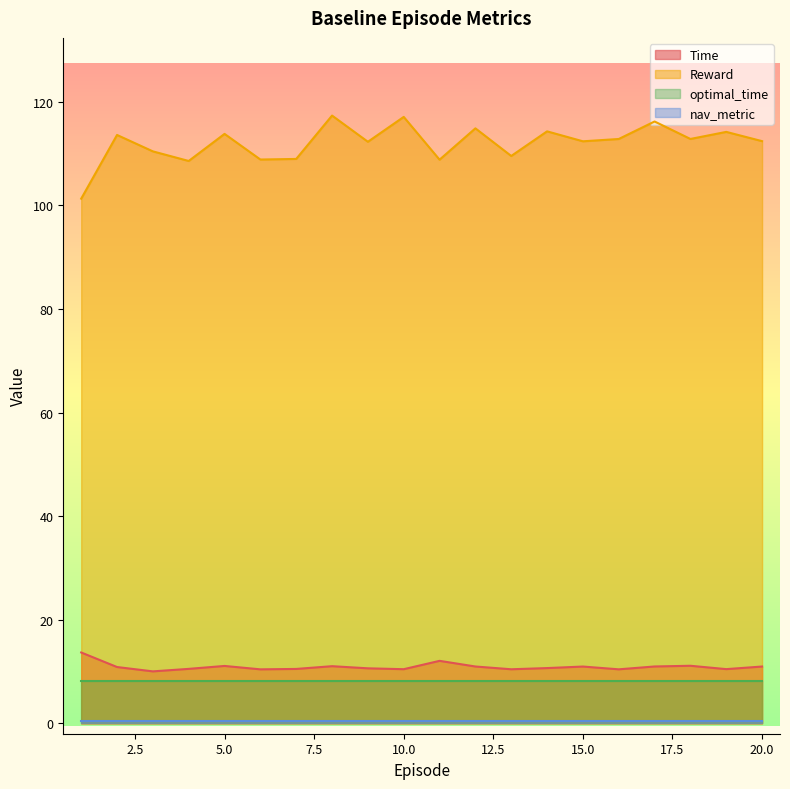

What is the difference between the maximum and minimum values in the Time series?

3.6